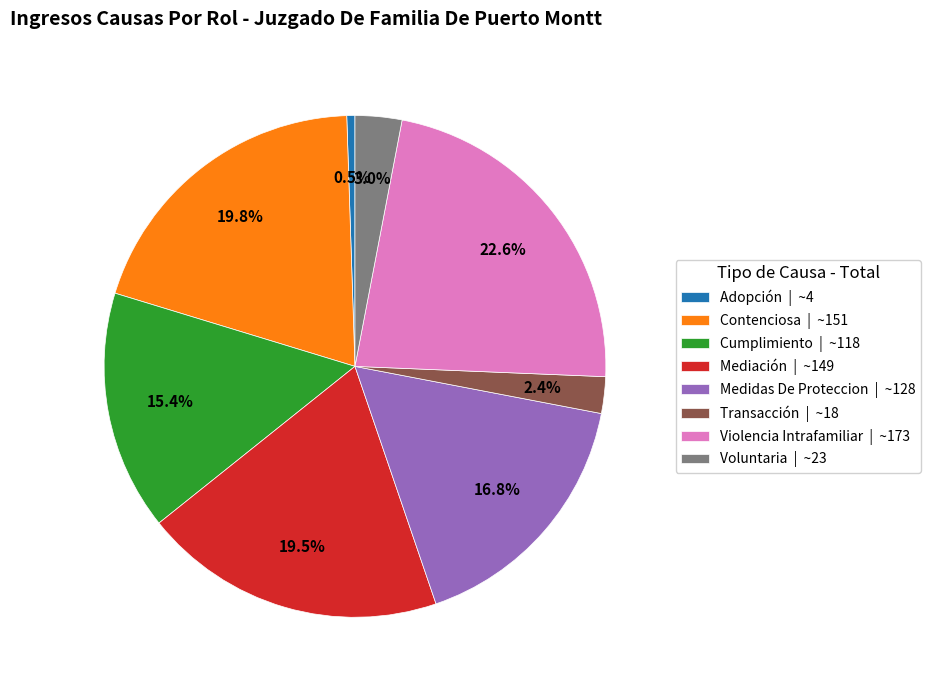

Count the number of slices in the pie.

8